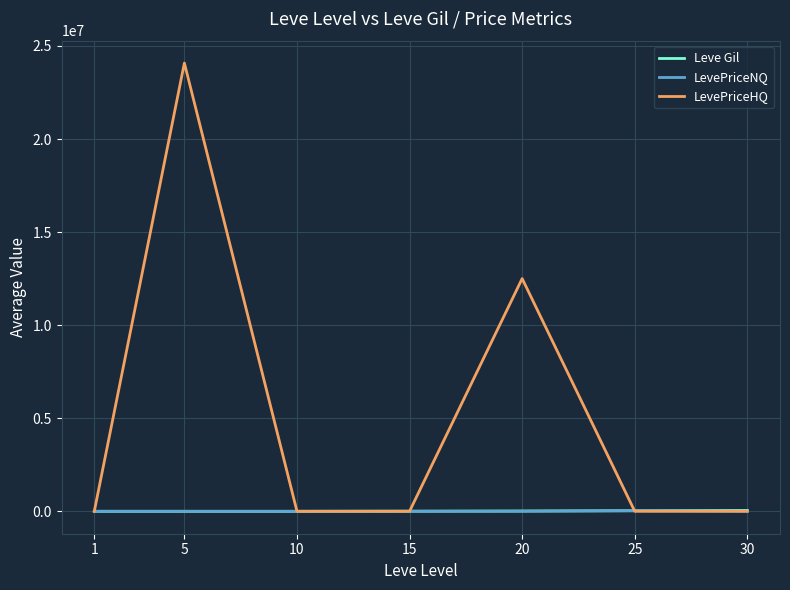

Which series changed the most between 1 and 5?

LevePriceHQ